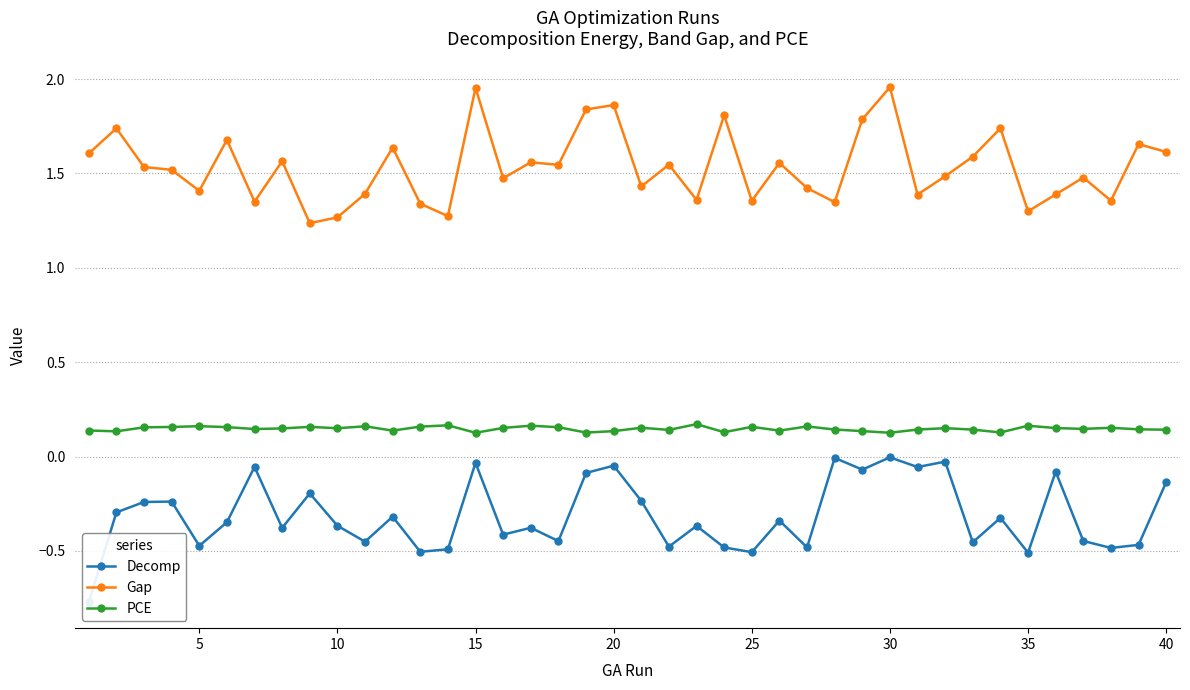

How many series are shown in this chart?

3